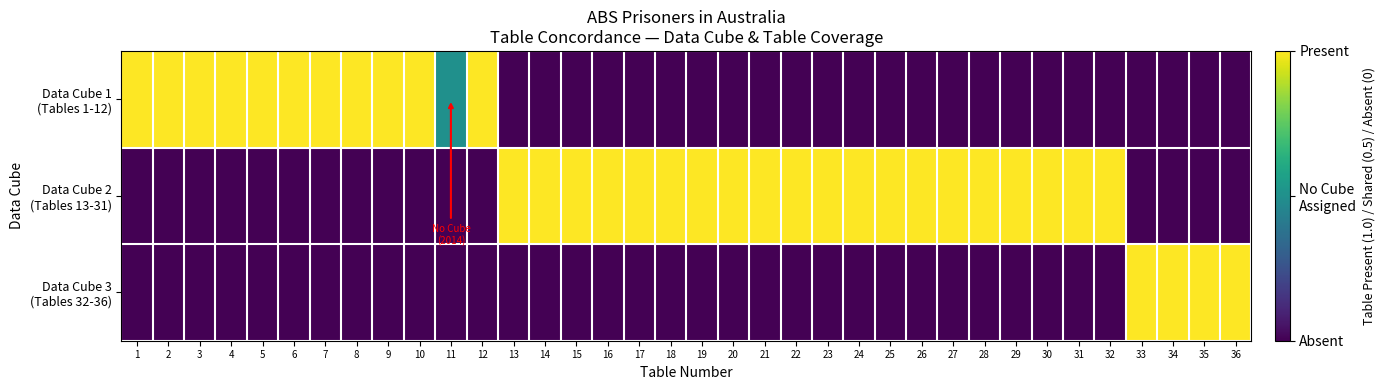

Which series has the widest spread of values?

Data Cube 1 (Tables 1-12)